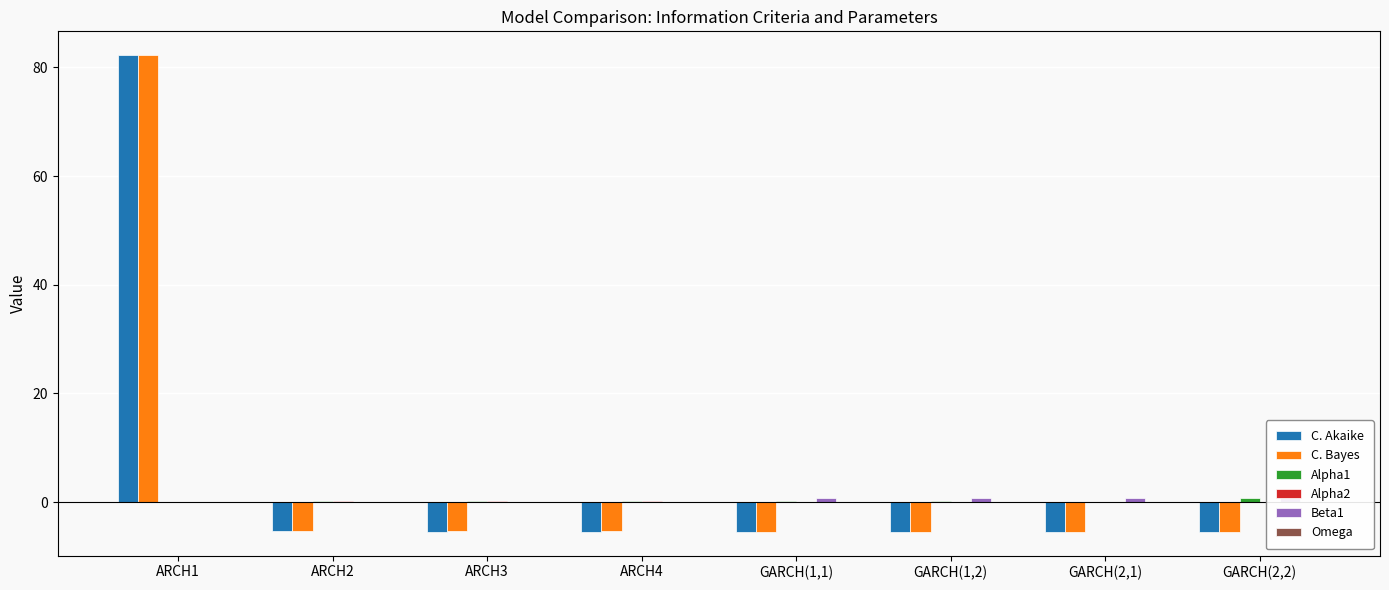

True or false: C. Akaike has a value of -5.4 at ARCH3.

True